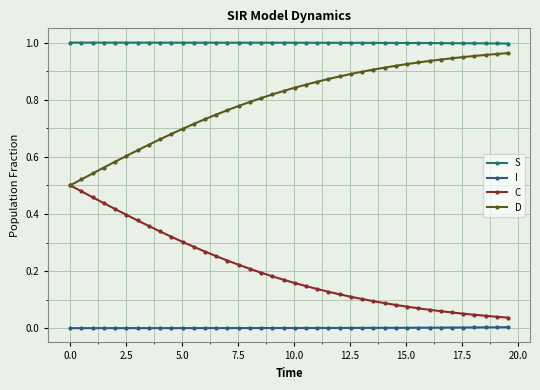

What is the sum of all D values?

31.9